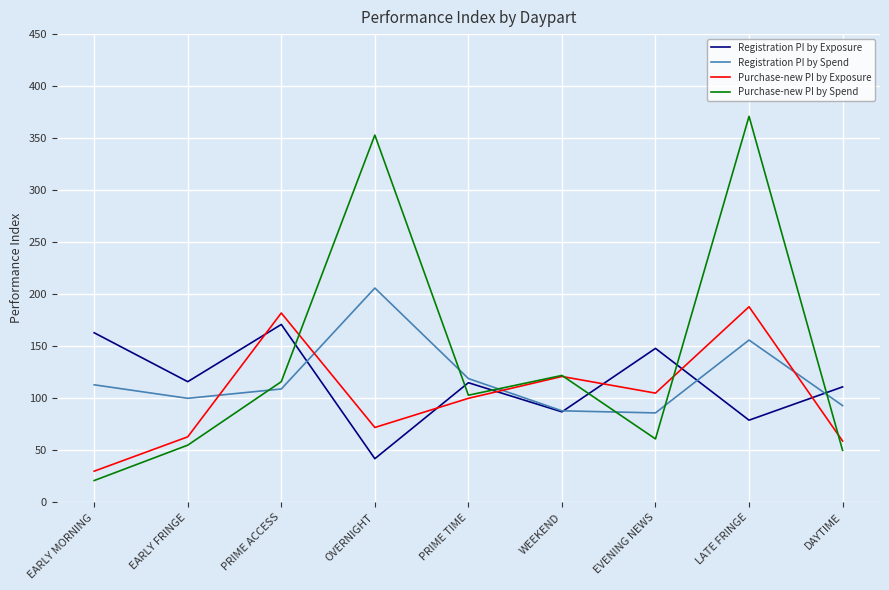

How many times do Purchase-new PI by Spend and Purchase-new PI by Exposure cross each other?

4